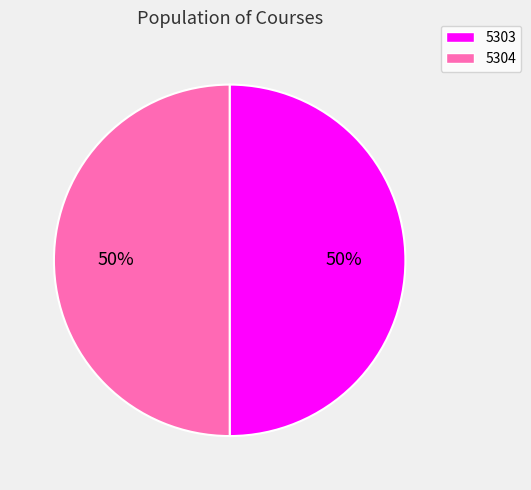

To the nearest percent, what percentage of the pie is 5304?

50%